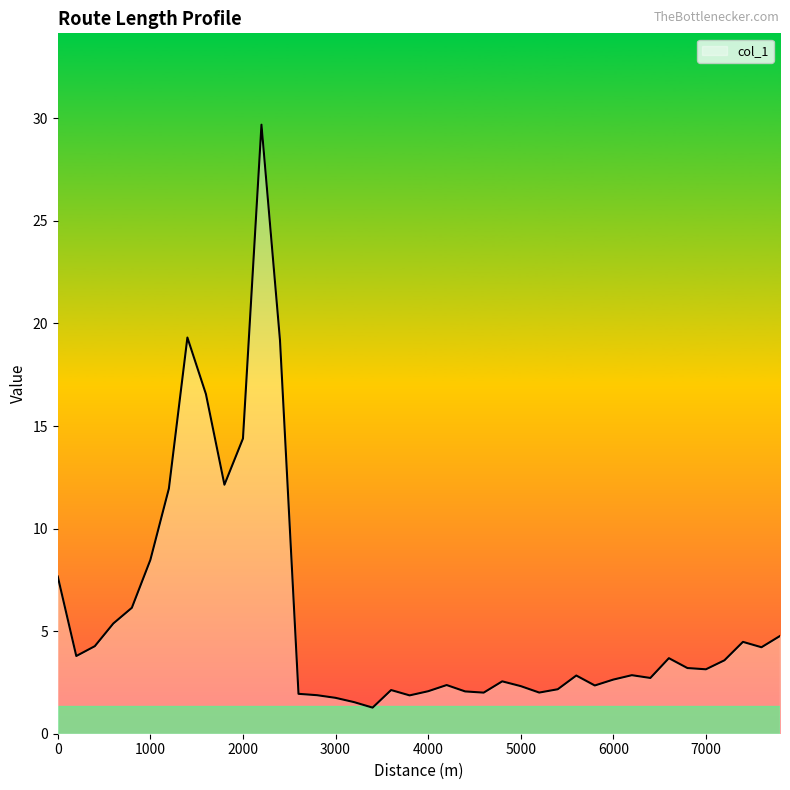

What is the greatest value displayed?

29.7